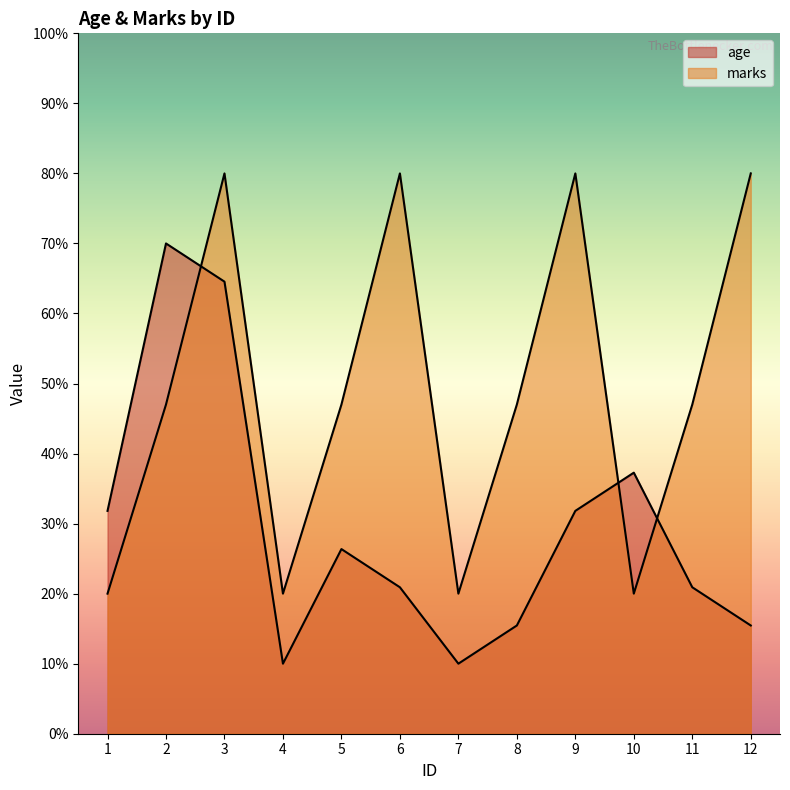

Rank the series at 4 from lowest to highest value.

age, marks